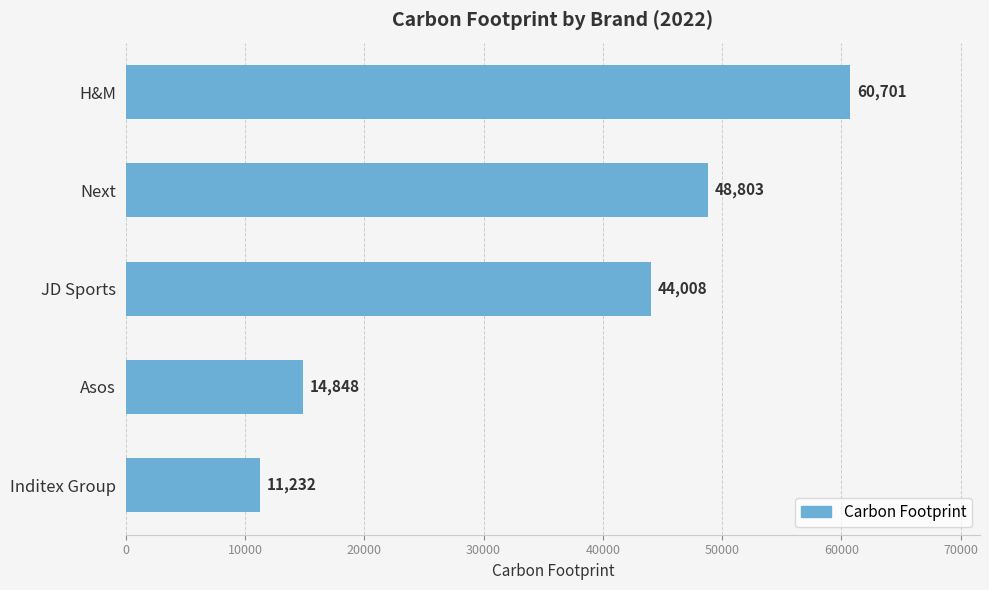

What is the ratio of the value at H&M to the value at Inditex Group?

5.4